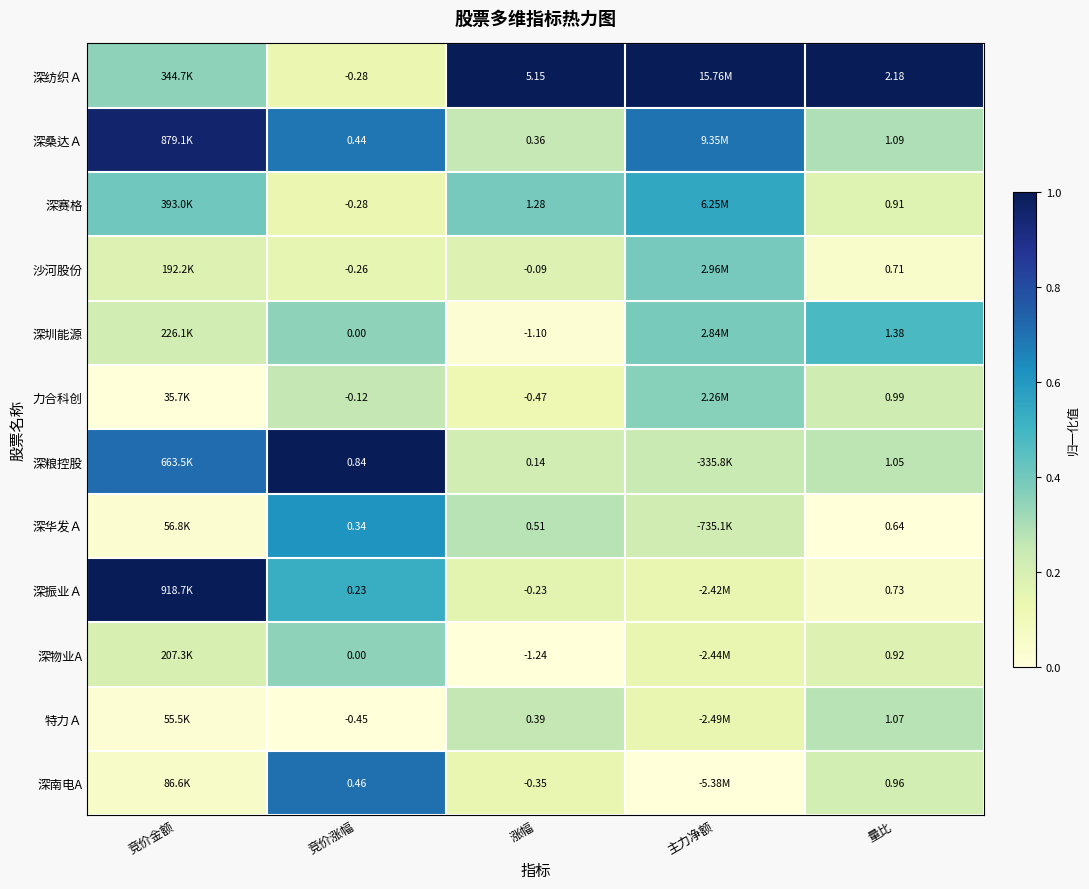

How many series are shown in this chart?

12